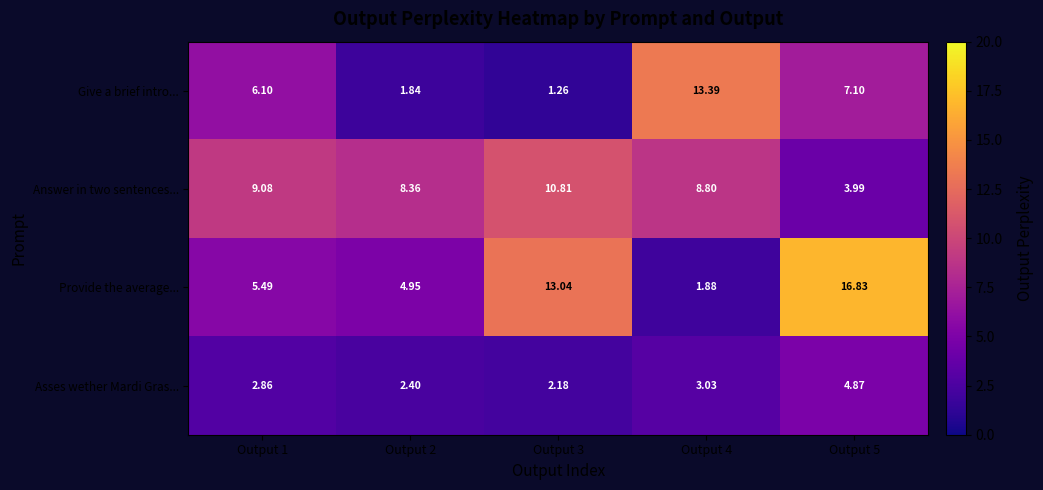

Is the value of Give a brief intro... at Output 5 greater than the value of Provide the average... at Output 1?

Yes